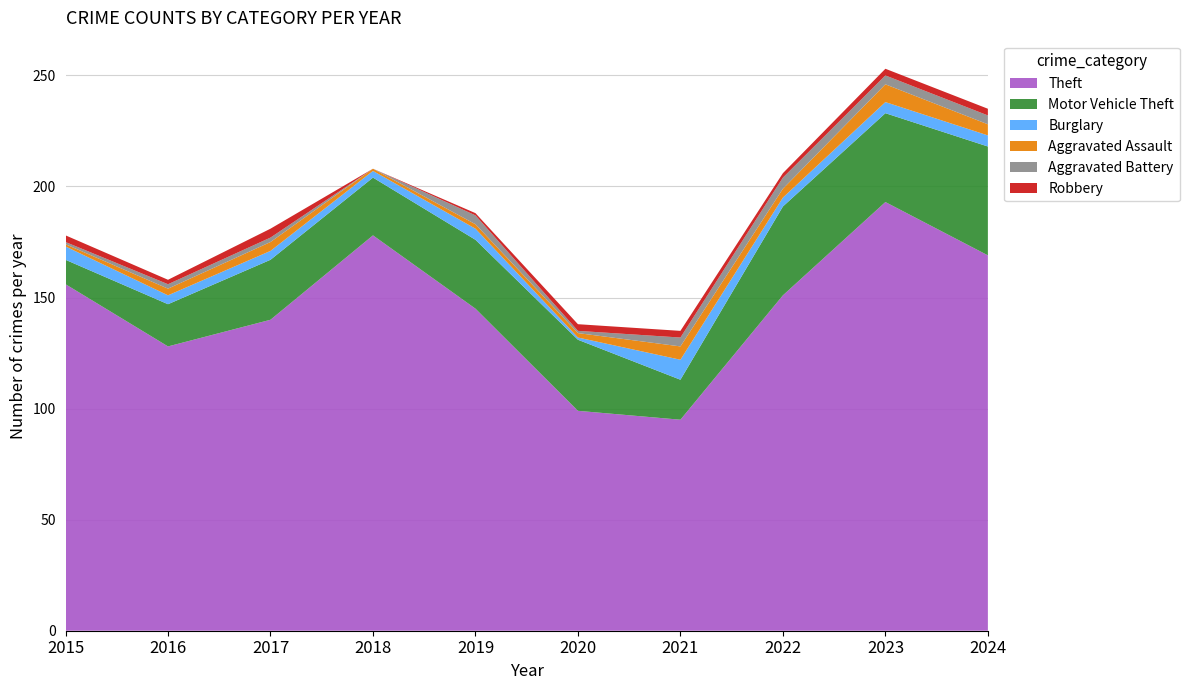

Reading right to left, what are all the values shown in this chart?

Theft: 2024=169	2023=193	2022=151	2021=95	2020=99	2019=145	2018=178	2017=140	2016=128	2015=156
Motor Vehicle Theft: 2024=49	2023=40	2022=40	2021=18	2020=32	2019=31	2018=26	2017=27	2016=19	2015=11
Burglary: 2024=5	2023=5	2022=4	2021=9	2020=1	2019=5	2018=3	2017=4	2016=4	2015=6
Aggravated Assault: 2024=5	2023=8	2022=4	2021=6	2020=2	2019=2	2018=1	2017=4	2016=3	2015=1
Aggravated Battery: 2024=4	2023=4	2022=5	2021=4	2020=1	2019=4	2018=0	2017=2	2016=2	2015=1
Robbery: 2024=3	2023=3	2022=2	2021=3	2020=3	2019=1	2018=0	2017=4	2016=2	2015=3